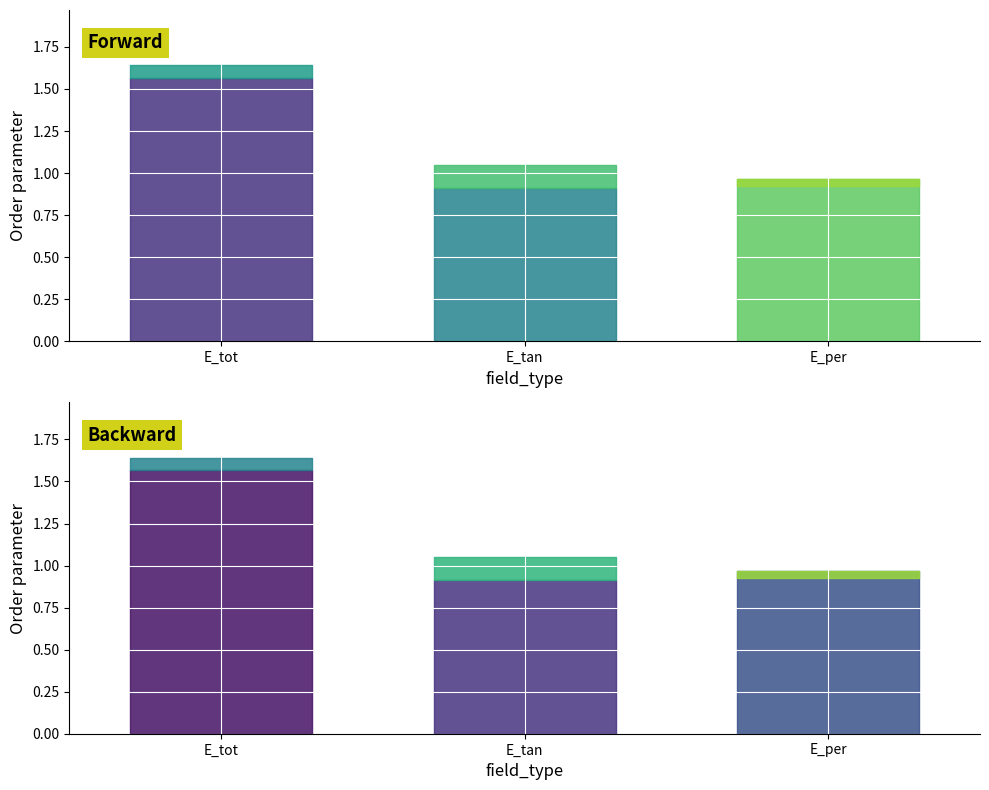

What is the sum of the mean values at E_tot and E_per?

2.5